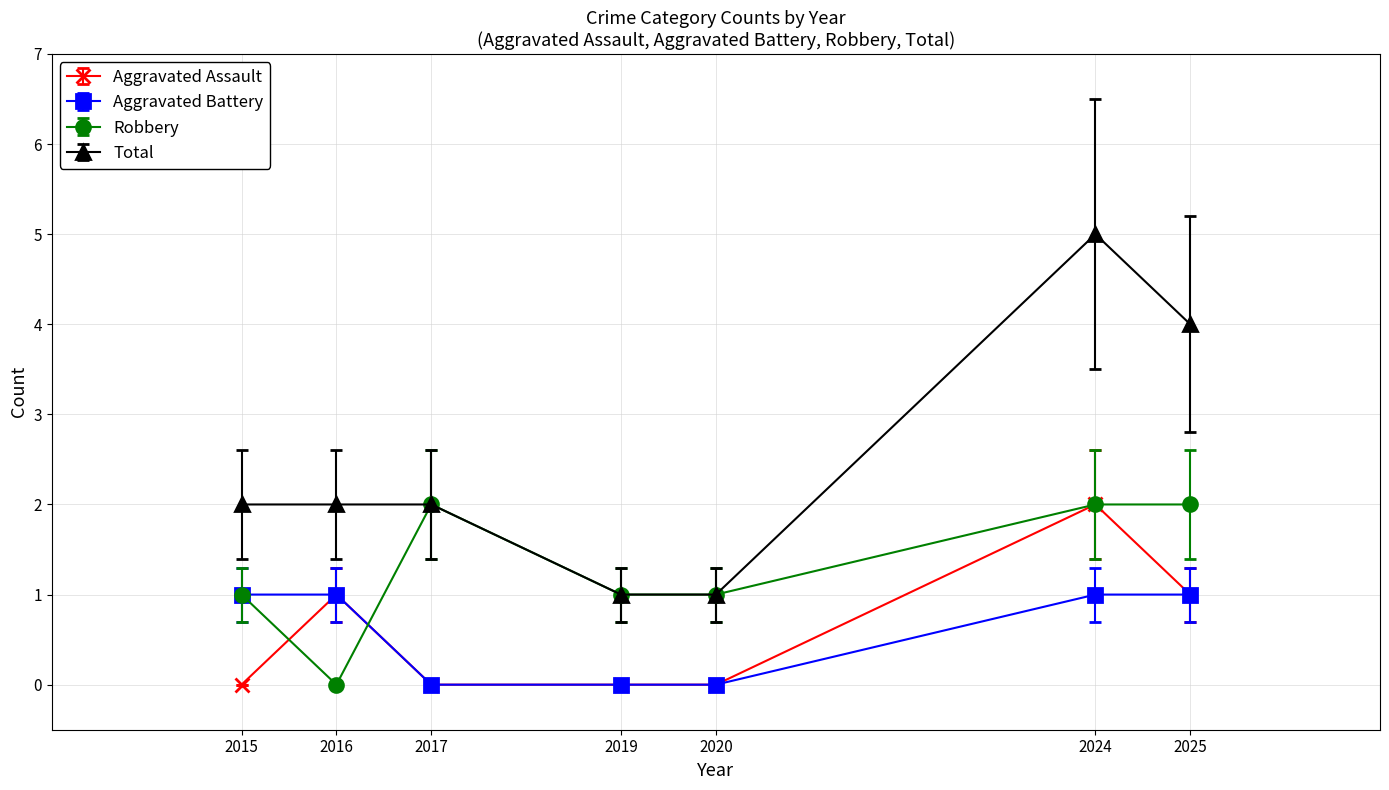

Does the chart have visible grid lines?

Yes